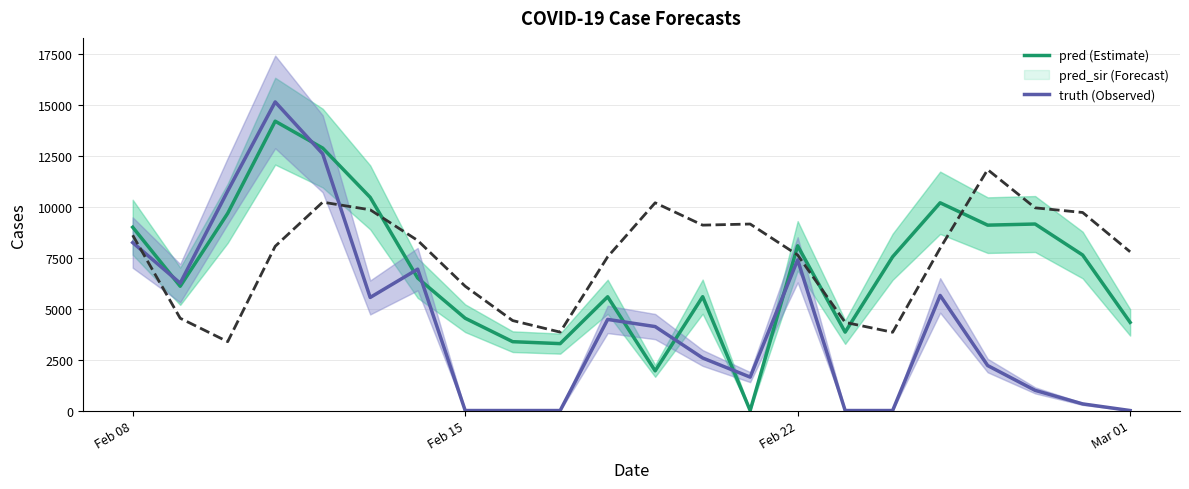

Does the chart have visible grid lines?

Yes